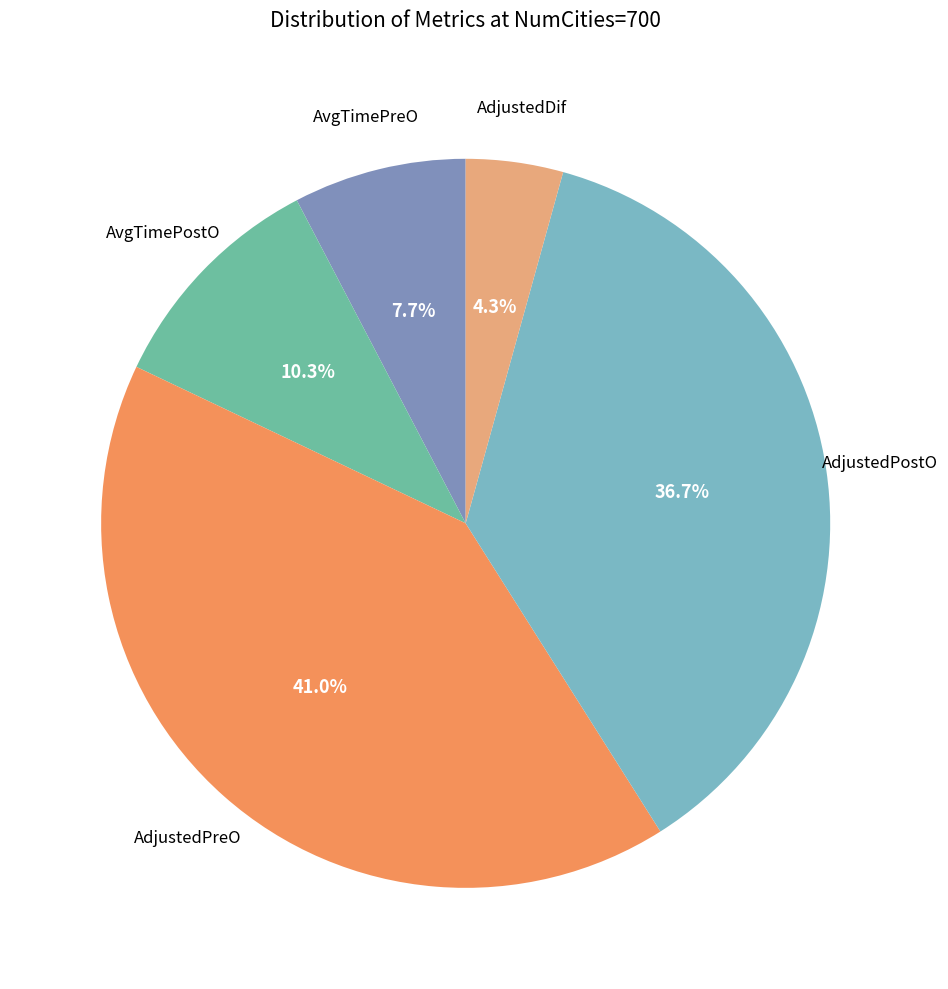

What is the largest slice in the pie chart?

AdjustedPreO